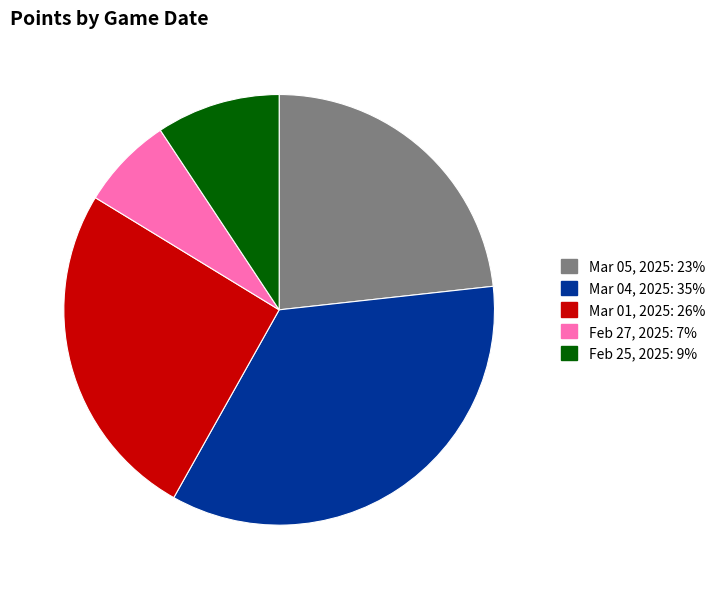

Is there a majority slice in this chart?

No